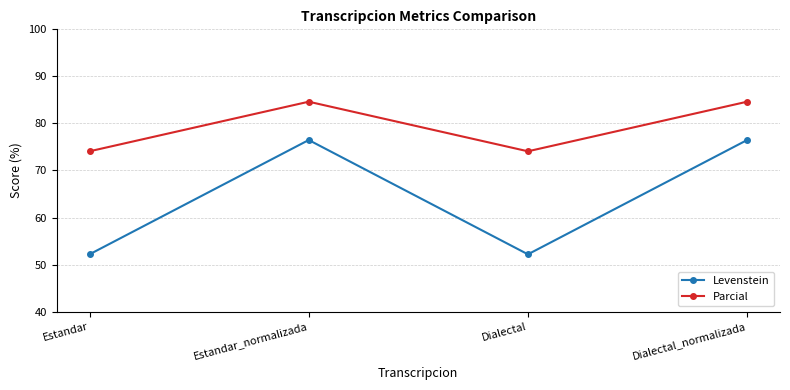

At Dialectal_normalizada, list the series in order from largest to smallest.

Parcial, Levenstein